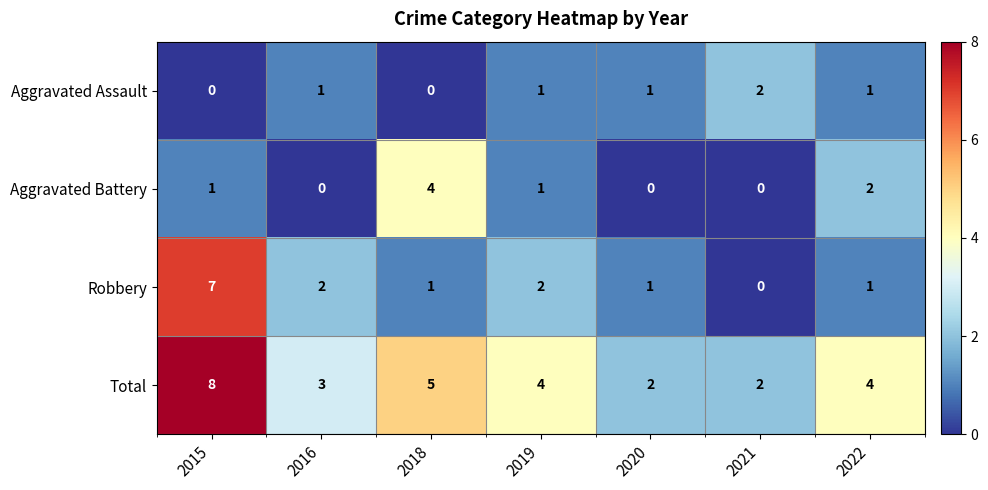

How many categories are shown in the chart?

7